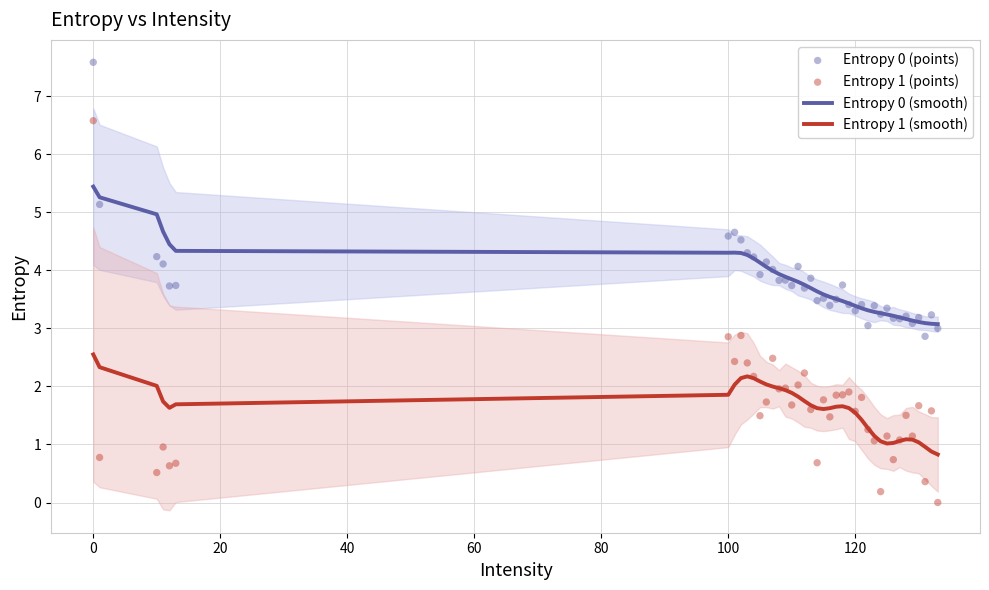

Which series has the largest total across all categories?

Entropy 0 (points)